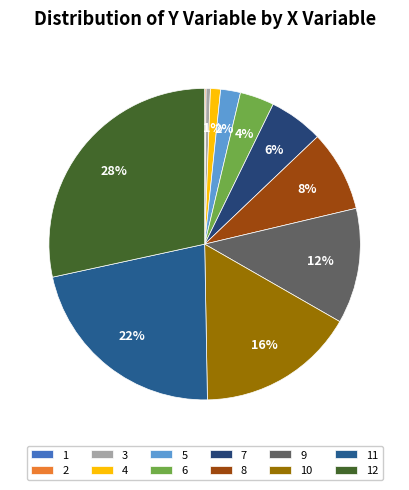

Which category has the smallest portion of the pie?

1